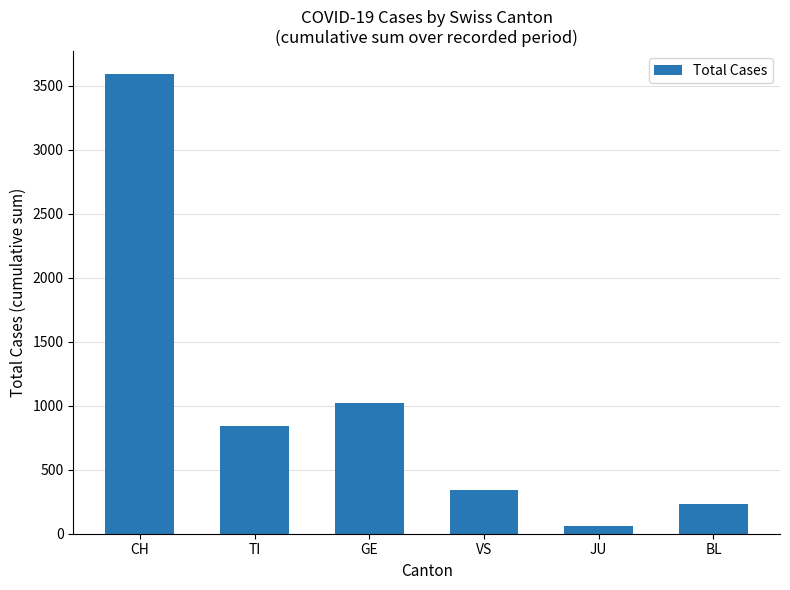

What value does the data have at JU?

64